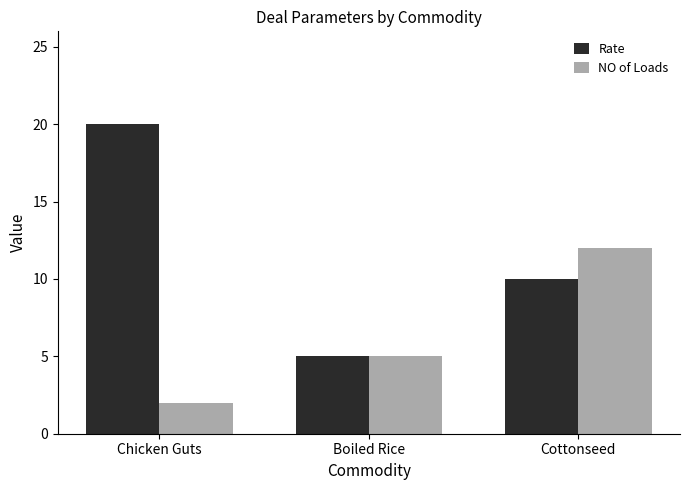

Which series changed the most between Boiled Rice and Cottonseed?

NO of Loads